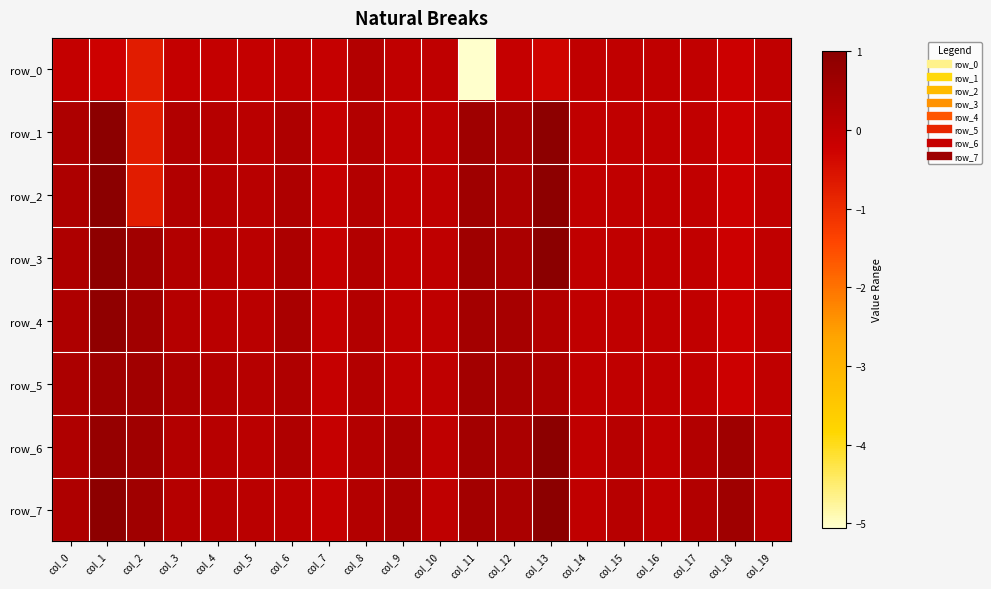

How many positive values does the row_4 series have?

12